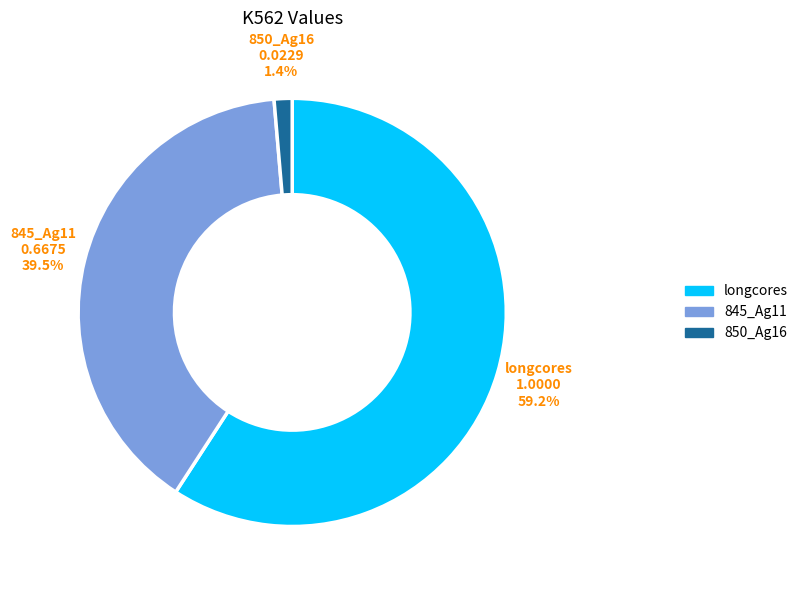

What is the largest slice in the pie chart?

longcores